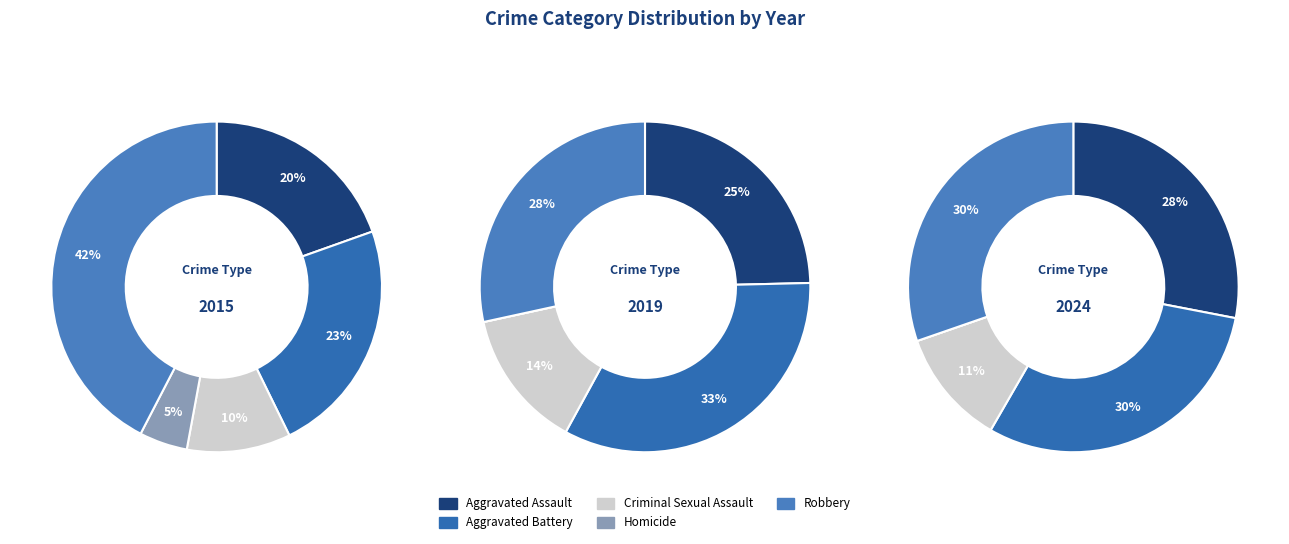

Is it true that Homicide is 1% of the pie?

False